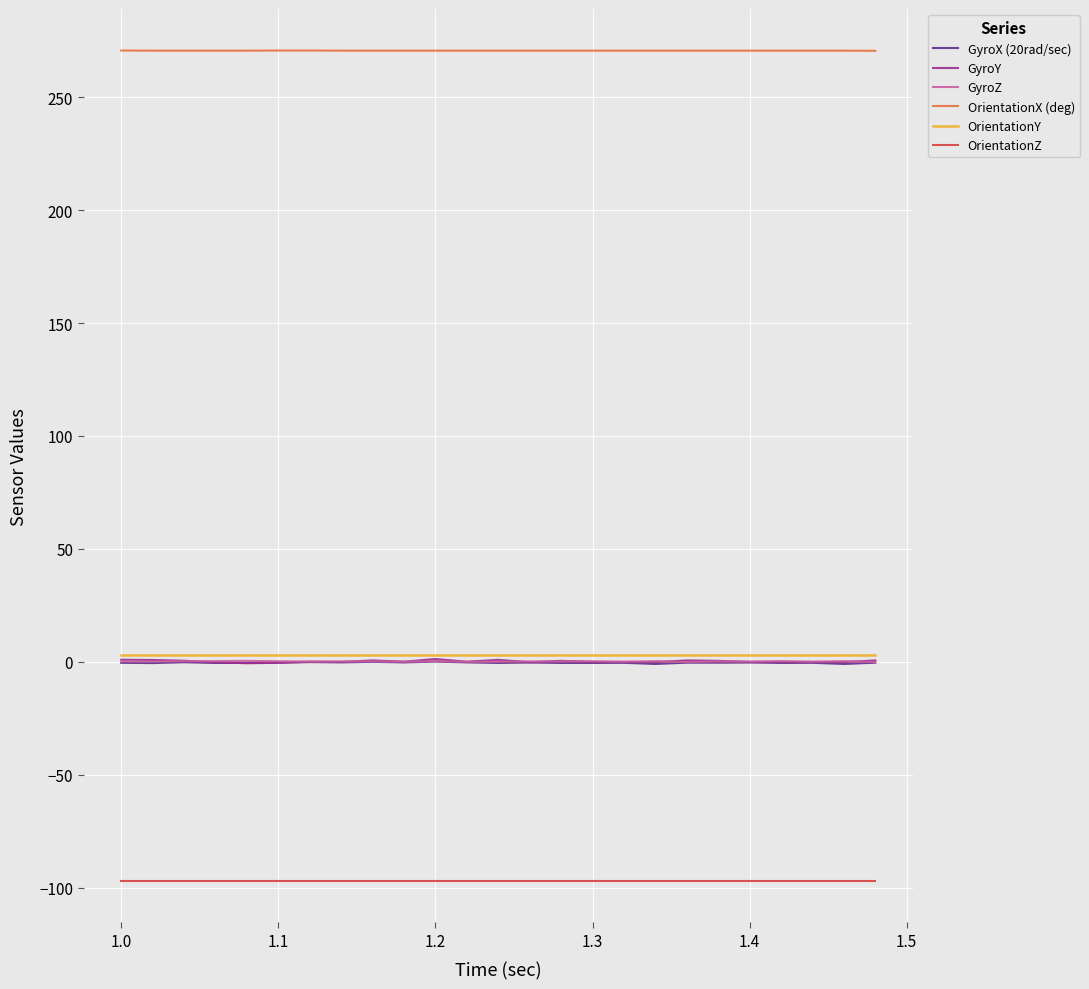

What is the minimum value for OrientationZ?

-96.9